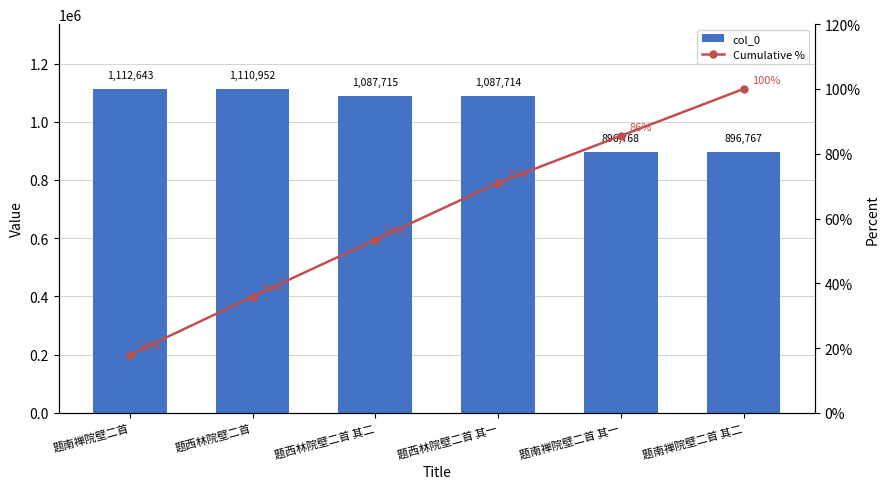

What is the spread (max minus min) of values at 题南禅院壁二首 其一?

896682.5